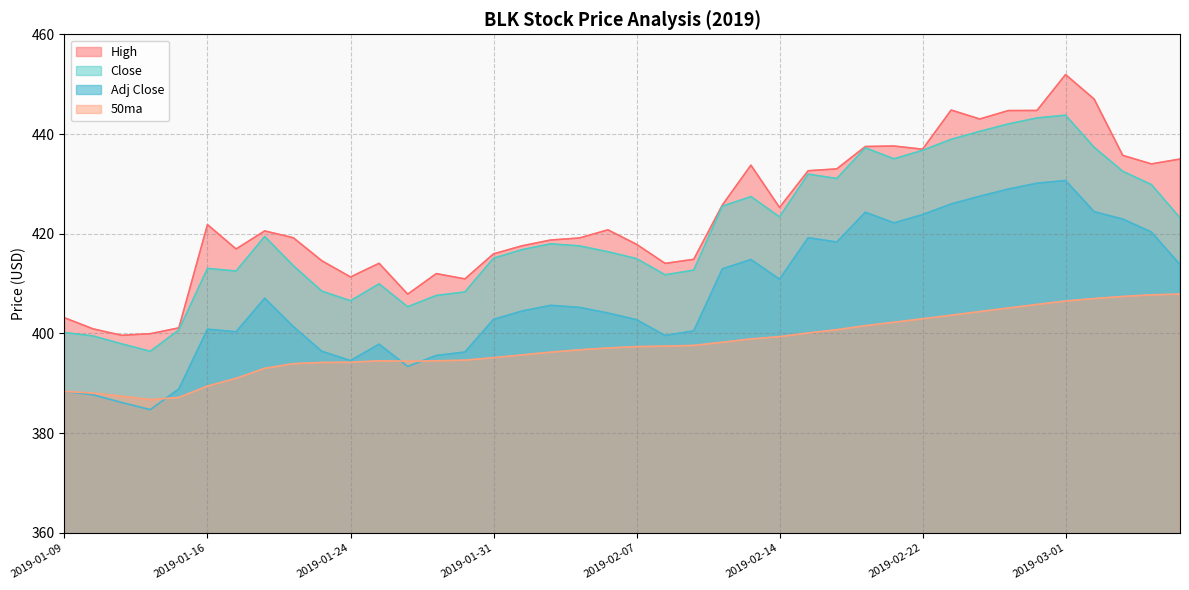

True or false: 50ma has more than 0 points higher than both neighbors.

True